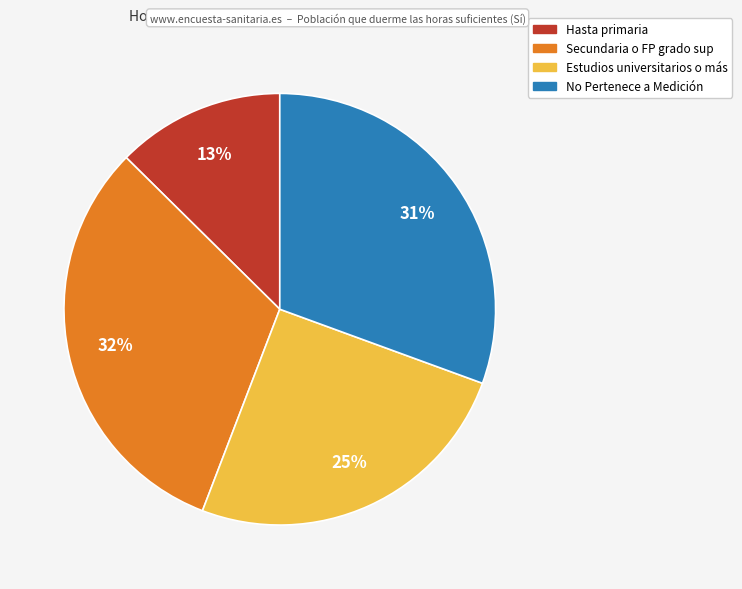

To the nearest percent, what is the average slice percentage?

25%